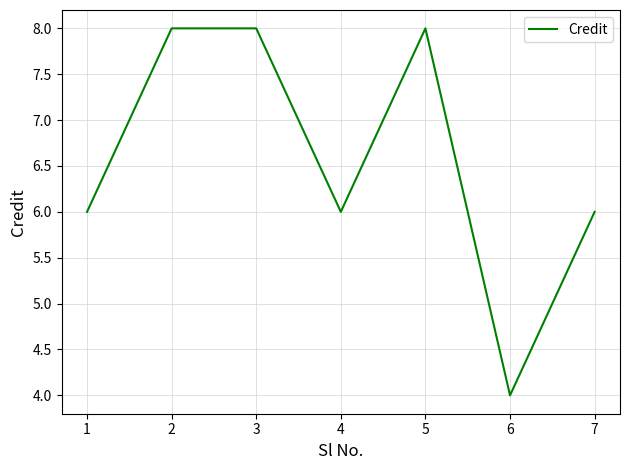

Is it true that the value at 5 is 5?

False